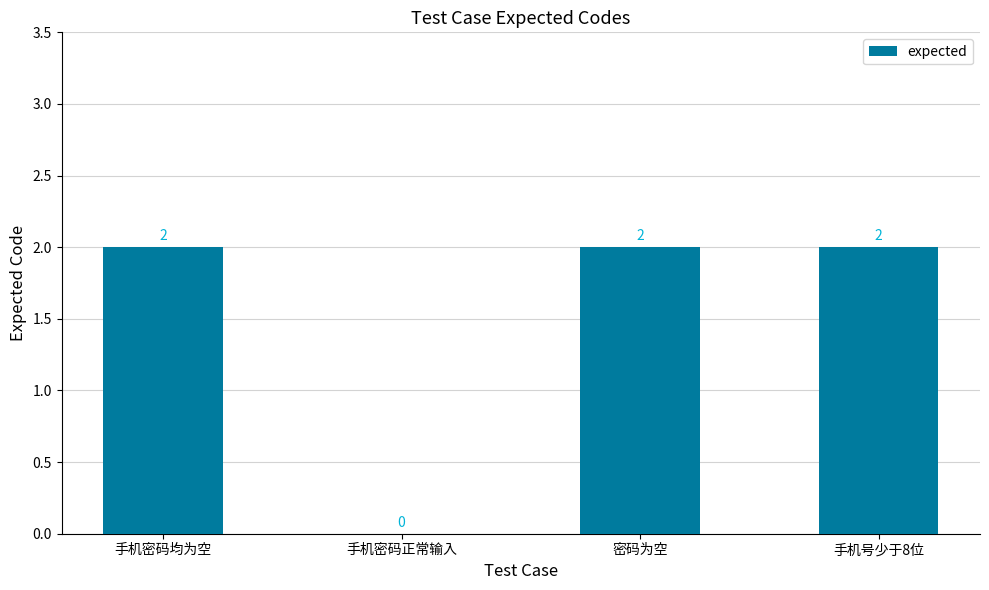

How many values are between 2 and 3?

3